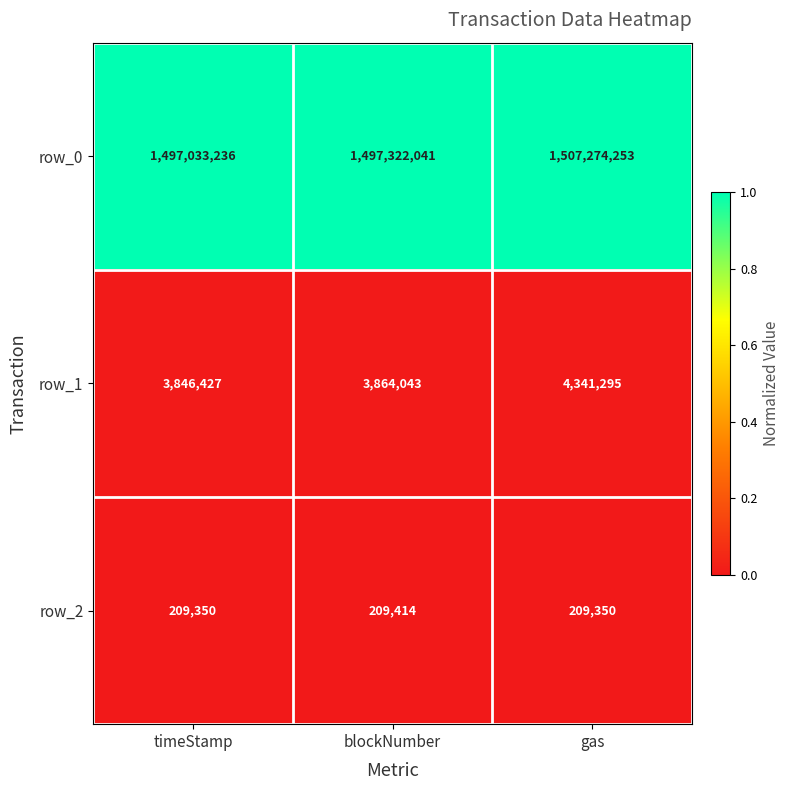

At which label is row_0 closest to 1502153744?

blockNumber